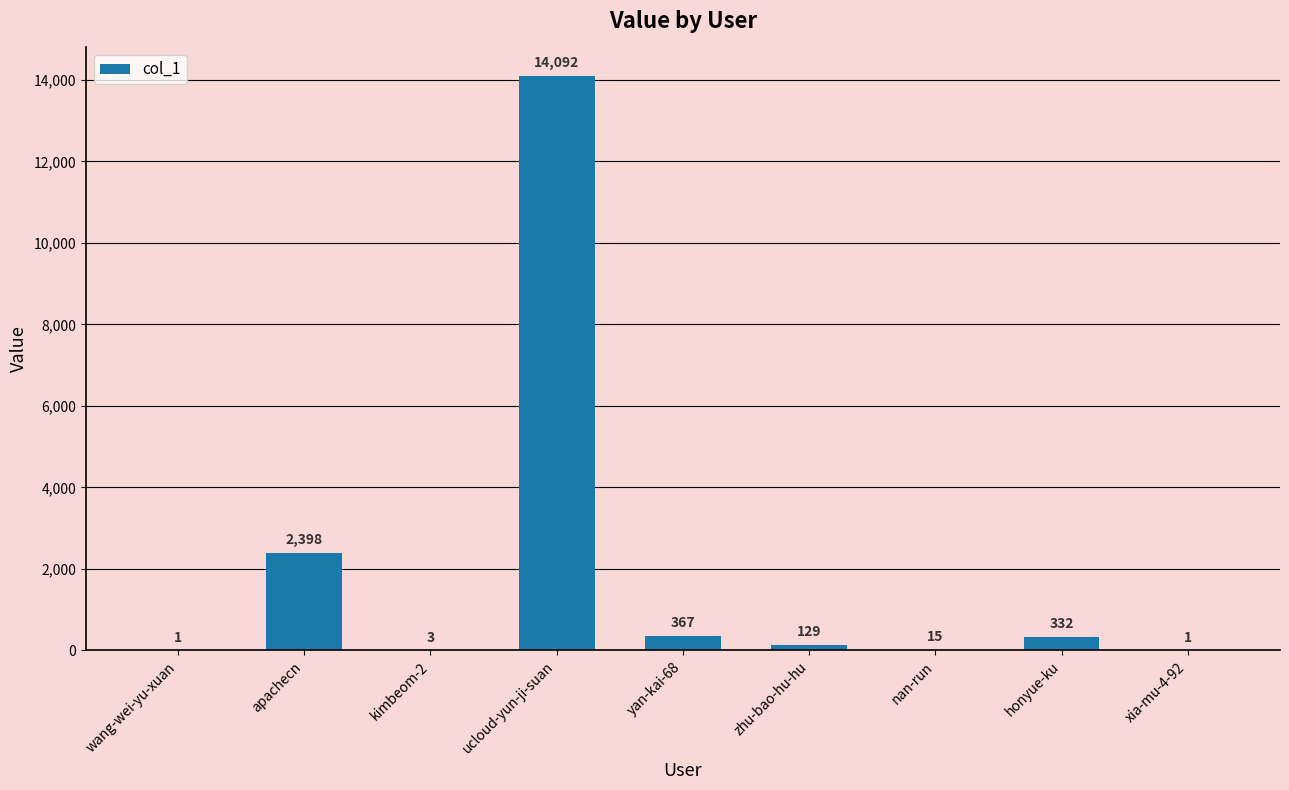

Are the bars horizontal?

No